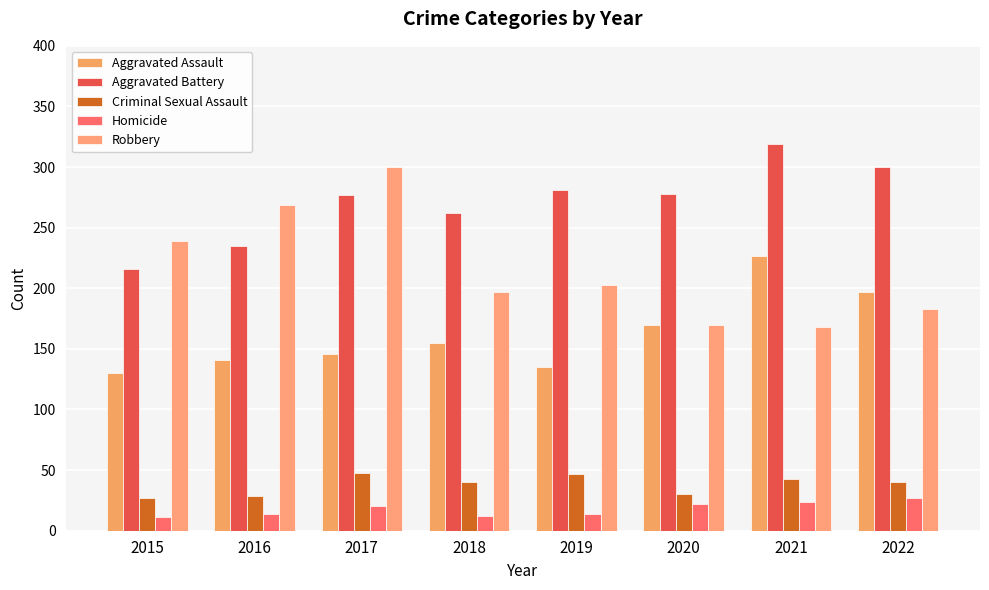

Between 2019 and 2020, which series saw the biggest shift?

Aggravated Assault